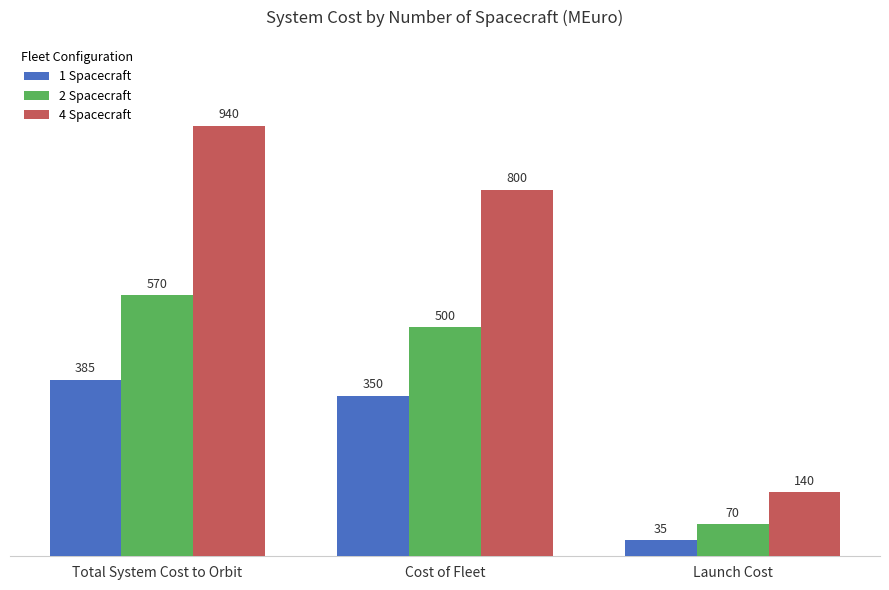

How many categories are shown in the chart?

3